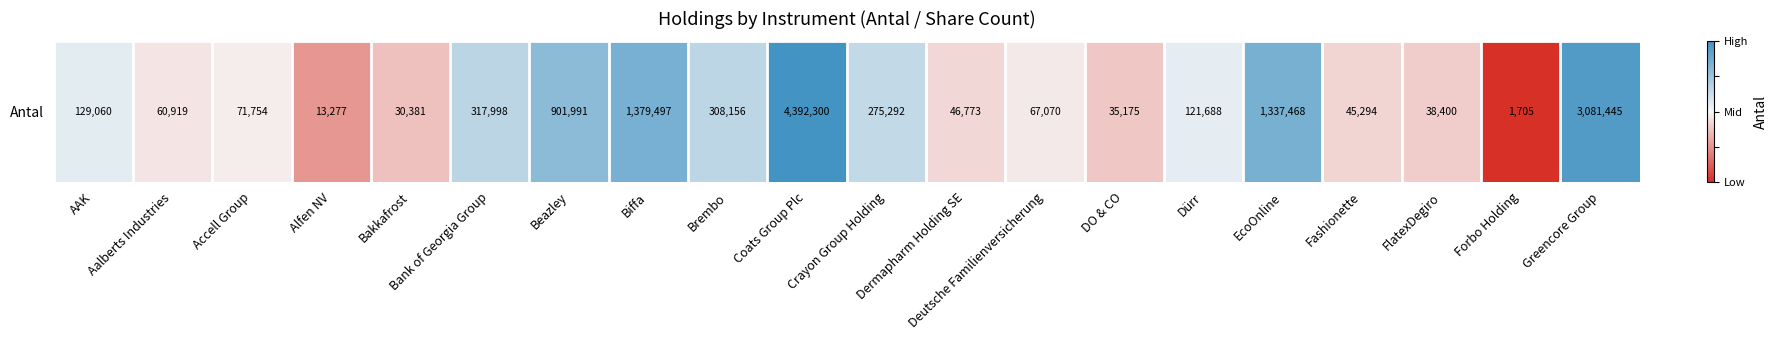

What is the difference between the second highest and second lowest values?

1.4